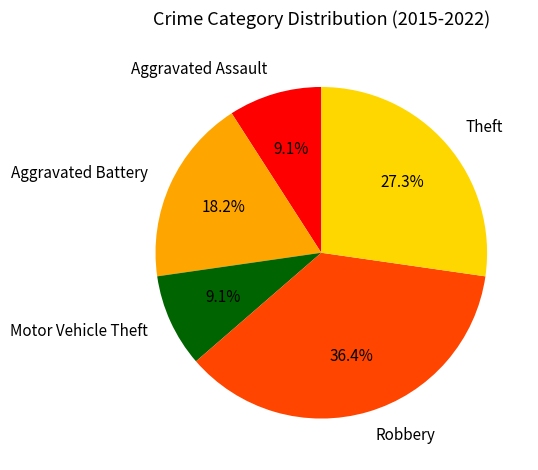

To the nearest percent, what is the average slice percentage?

20%